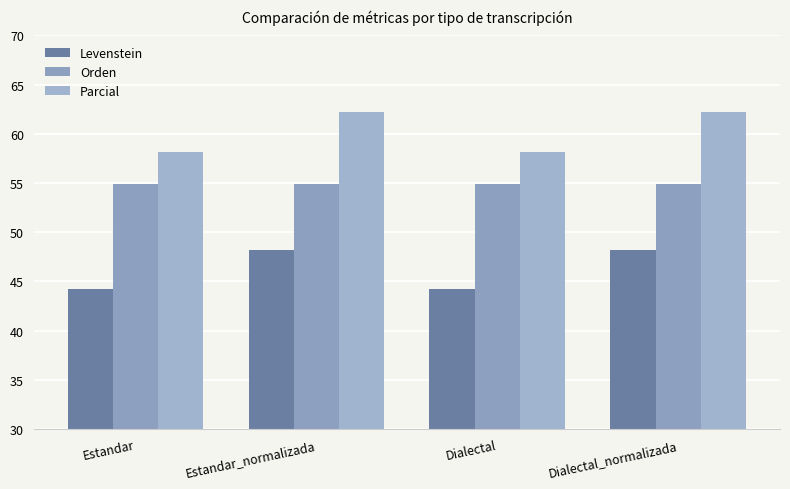

Which has a higher value, Dialectal_normalizada or Dialectal?

Dialectal_normalizada